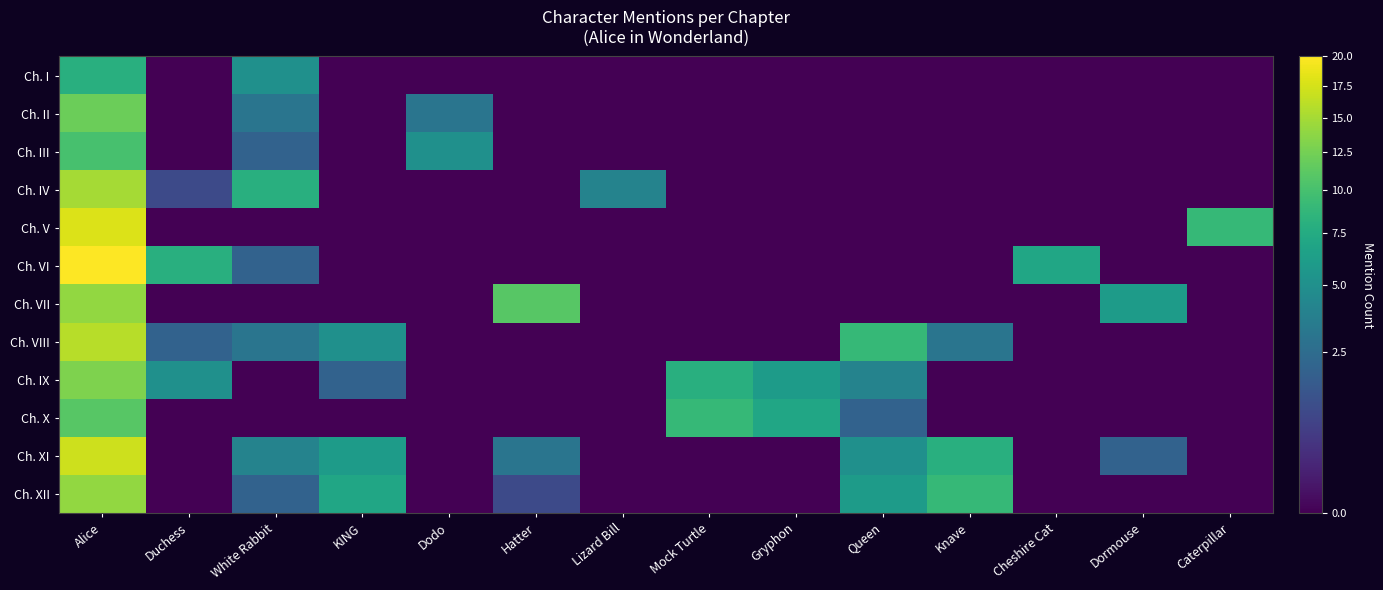

Reading left to right, what are all the values shown in this chart?

Ch. I: Alice=8	Duchess=0	White Rabbit=5	KING=0	Dodo=0	Hatter=0	Lizard Bill=0	Mock Turtle=0	Gryphon=0	Queen=0	Knave=0	Cheshire Cat=0	Dormouse=0	Caterpillar=0
Ch. II: Alice=12	Duchess=0	White Rabbit=3	KING=0	Dodo=3	Hatter=0	Lizard Bill=0	Mock Turtle=0	Gryphon=0	Queen=0	Knave=0	Cheshire Cat=0	Dormouse=0	Caterpillar=0
Ch. III: Alice=10	Duchess=0	White Rabbit=2	KING=0	Dodo=5	Hatter=0	Lizard Bill=0	Mock Turtle=0	Gryphon=0	Queen=0	Knave=0	Cheshire Cat=0	Dormouse=0	Caterpillar=0
Ch. IV: Alice=15	Duchess=1	White Rabbit=8	KING=0	Dodo=0	Hatter=0	Lizard Bill=4	Mock Turtle=0	Gryphon=0	Queen=0	Knave=0	Cheshire Cat=0	Dormouse=0	Caterpillar=0
Ch. V: Alice=18	Duchess=0	White Rabbit=0	KING=0	Dodo=0	Hatter=0	Lizard Bill=0	Mock Turtle=0	Gryphon=0	Queen=0	Knave=0	Cheshire Cat=0	Dormouse=0	Caterpillar=9
Ch. VI: Alice=20	Duchess=8	White Rabbit=2	KING=0	Dodo=0	Hatter=0	Lizard Bill=0	Mock Turtle=0	Gryphon=0	Queen=0	Knave=0	Cheshire Cat=7	Dormouse=0	Caterpillar=0
Ch. VII: Alice=14	Duchess=0	White Rabbit=0	KING=0	Dodo=0	Hatter=11	Lizard Bill=0	Mock Turtle=0	Gryphon=0	Queen=0	Knave=0	Cheshire Cat=0	Dormouse=6	Caterpillar=0
Ch. VIII: Alice=16	Duchess=2	White Rabbit=3	KING=5	Dodo=0	Hatter=0	Lizard Bill=0	Mock Turtle=0	Gryphon=0	Queen=9	Knave=3	Cheshire Cat=0	Dormouse=0	Caterpillar=0
Ch. IX: Alice=13	Duchess=5	White Rabbit=0	KING=2	Dodo=0	Hatter=0	Lizard Bill=0	Mock Turtle=8	Gryphon=6	Queen=4	Knave=0	Cheshire Cat=0	Dormouse=0	Caterpillar=0
Ch. X: Alice=11	Duchess=0	White Rabbit=0	KING=0	Dodo=0	Hatter=0	Lizard Bill=0	Mock Turtle=9	Gryphon=7	Queen=2	Knave=0	Cheshire Cat=0	Dormouse=0	Caterpillar=0
Ch. XI: Alice=17	Duchess=0	White Rabbit=4	KING=6	Dodo=0	Hatter=3	Lizard Bill=0	Mock Turtle=0	Gryphon=0	Queen=5	Knave=8	Cheshire Cat=0	Dormouse=2	Caterpillar=0
Ch. XII: Alice=14	Duchess=0	White Rabbit=2	KING=7	Dodo=0	Hatter=1	Lizard Bill=0	Mock Turtle=0	Gryphon=0	Queen=6	Knave=9	Cheshire Cat=0	Dormouse=0	Caterpillar=0